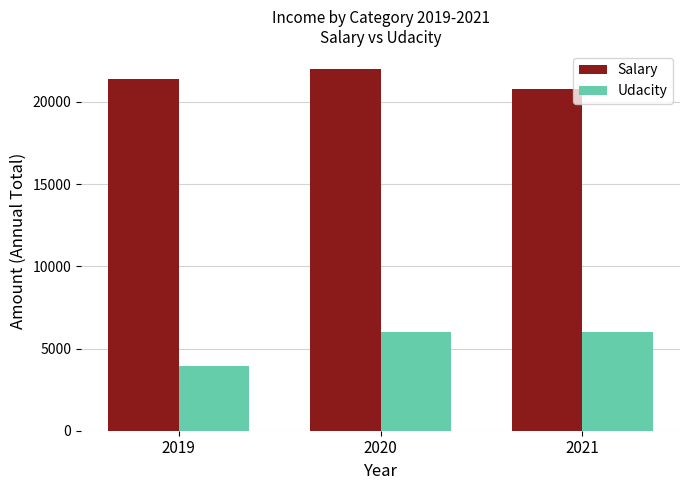

Where is Salary nearest to the value 21400?

2019